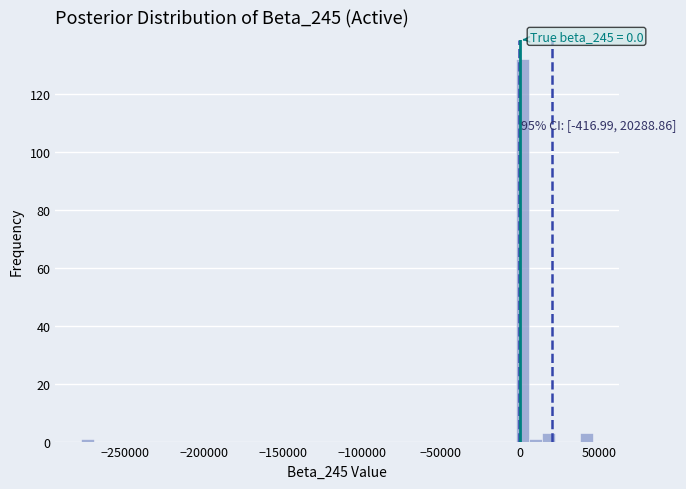

Read against the x-axis, roughly where is the centre of the tallest bar?

0